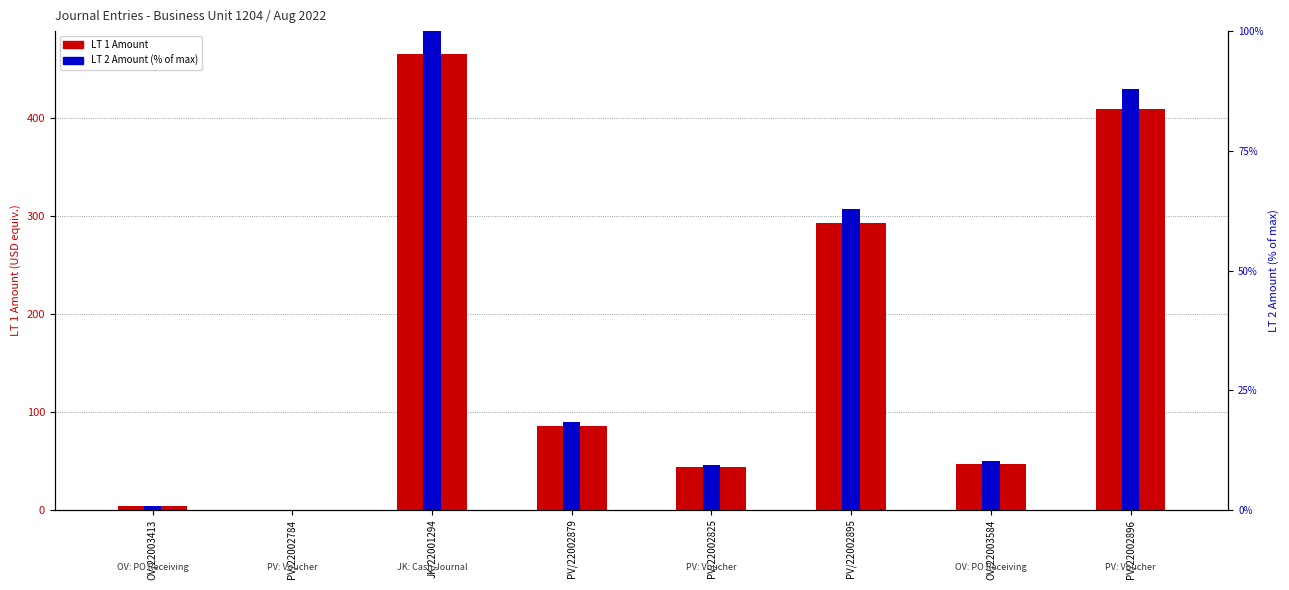

What is the average value of the LT 2 Amount (pct) series?

36.2